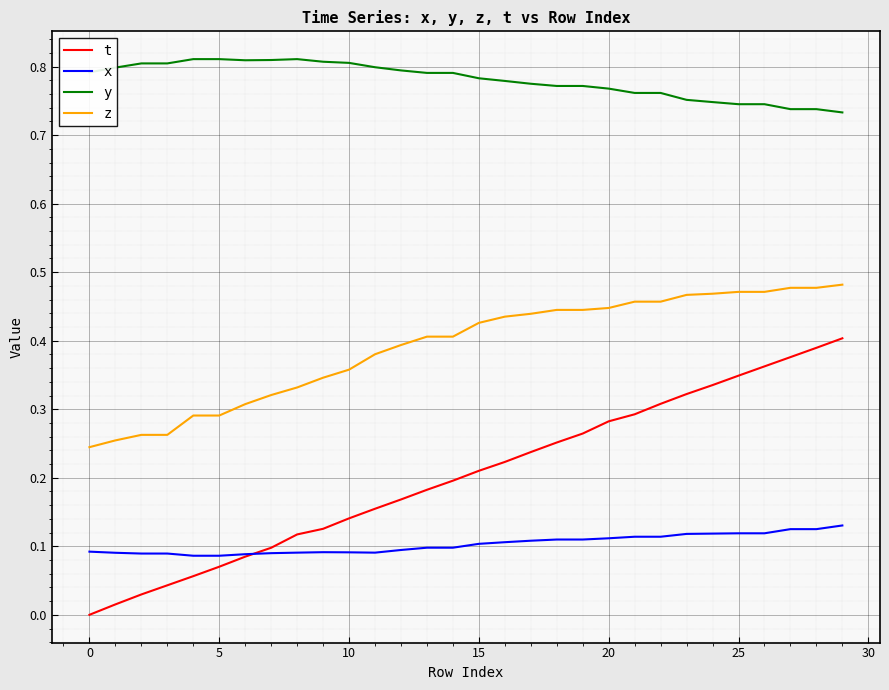

True or false: t and y cross at least once.

False